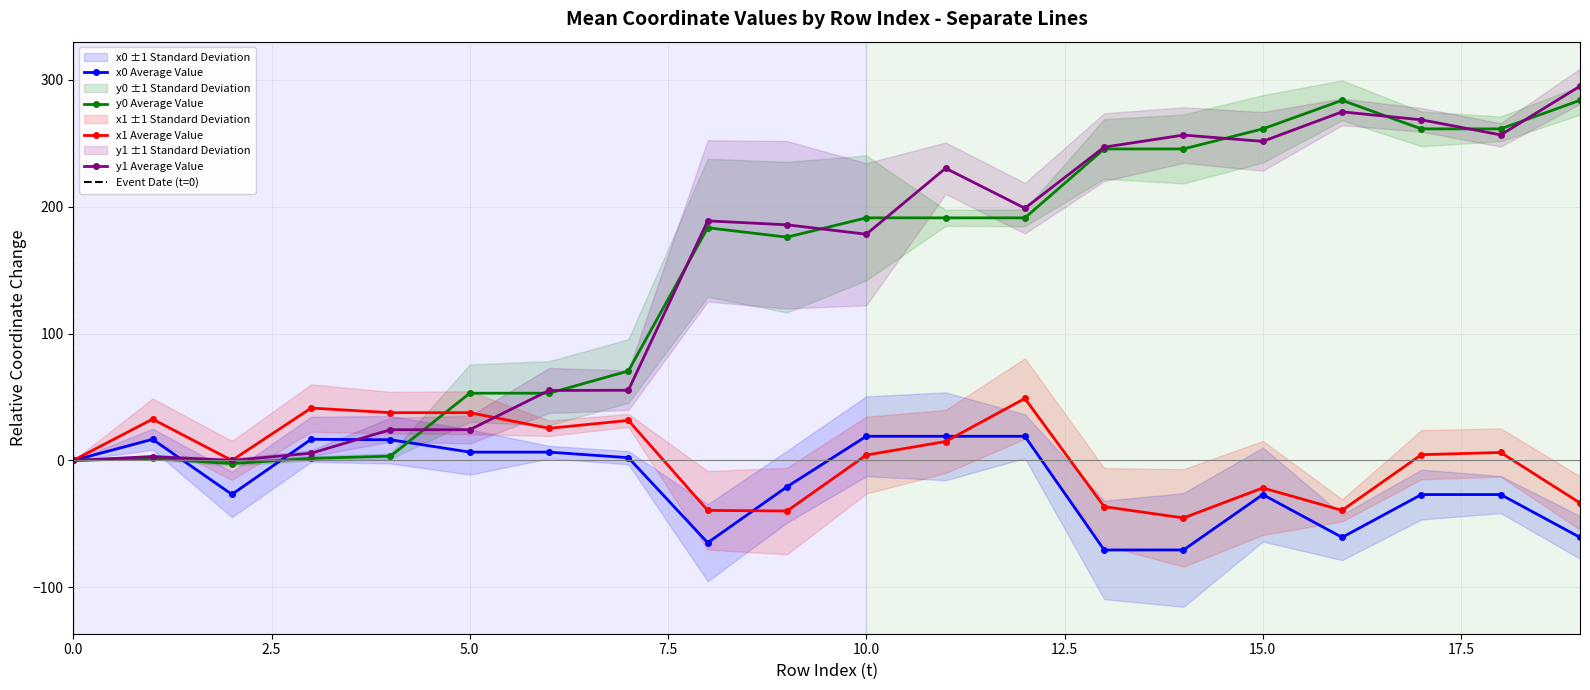

Reading left to right, transcribe all the data shown in this chart.

x0: 0=0.0	1=16.7	2=-26.8	3=16.7	4=16.3	5=6.6	6=6.6	7=2.2	8=-64.8	9=-20.8	10=19.0	11=19.0	12=19.0	13=-70.6	14=-70.6	15=-26.9	16=-60.6	17=-26.9	18=-26.9	19=-60.6
y0: 0=0.0	1=1.6	2=-2.5	3=1.6	4=3.4	5=53.0	6=53.0	7=70.5	8=183.4	9=176.0	10=191.2	11=191.2	12=191.2	13=245.5	14=245.5	15=261.3	16=283.8	17=261.3	18=261.3	19=283.8
x1: 0=0.0	1=32.6	2=0.0	3=41.3	4=37.6	5=37.6	6=25.3	7=31.5	8=-39.3	9=-39.9	10=4.2	11=14.9	12=48.8	13=-36.4	14=-45.3	15=-21.7	16=-39.4	17=4.5	18=6.3	19=-33.5
y1: 0=0.0	1=3.0	2=0.0	3=5.7	4=24.2	5=24.2	6=55.1	7=55.3	8=188.8	9=185.7	10=178.3	11=230.2	12=198.8	13=246.9	14=256.4	15=251.4	16=274.7	17=268.4	18=256.5	19=294.9